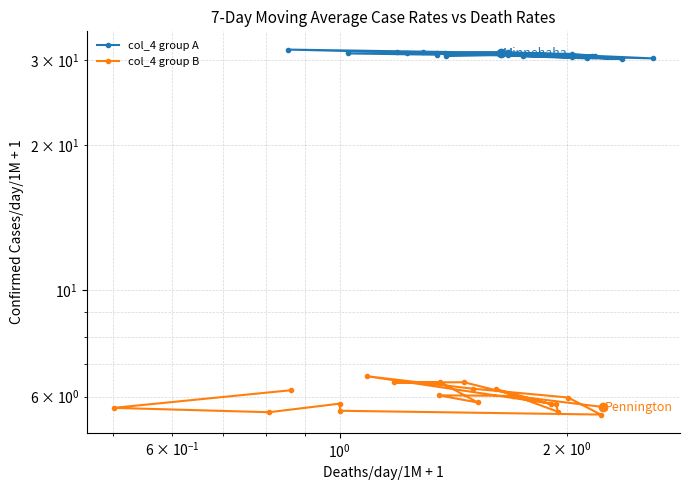

Which series has the widest spread of values?

col_4 group A